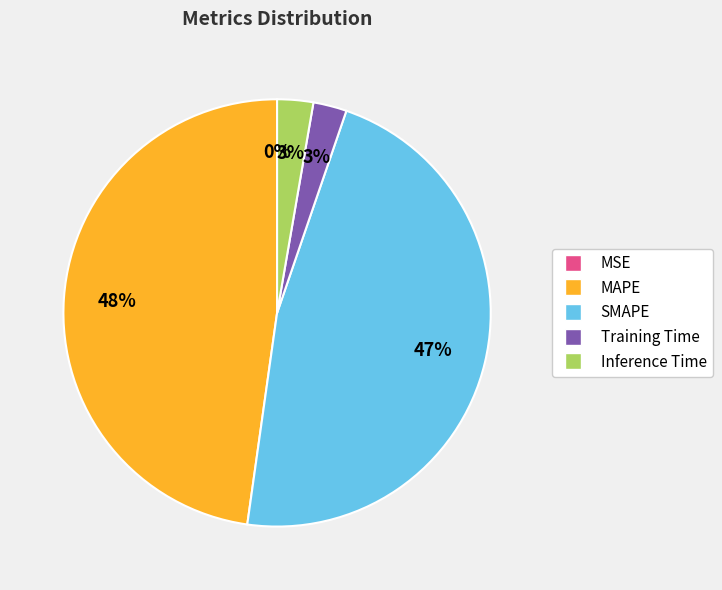

What is the largest slice in the pie chart?

MAPE